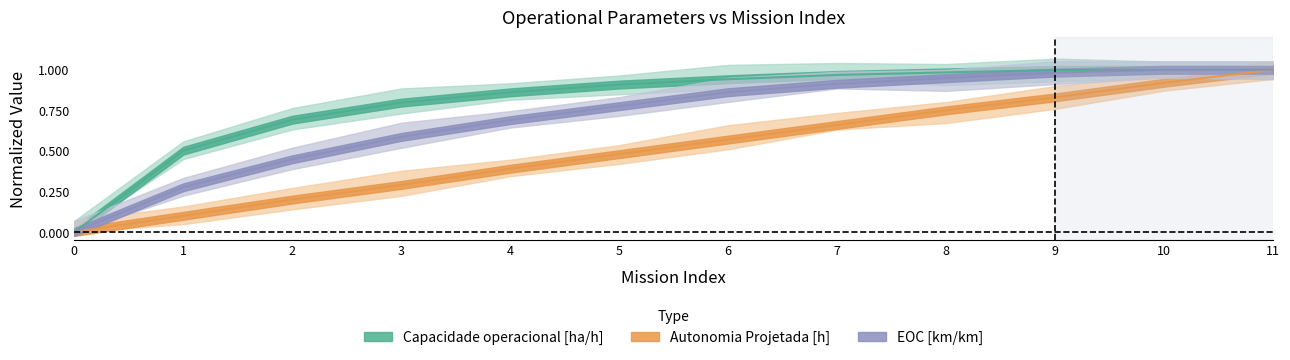

At which label does Autonomia Projetada [h] reach its peak?

11